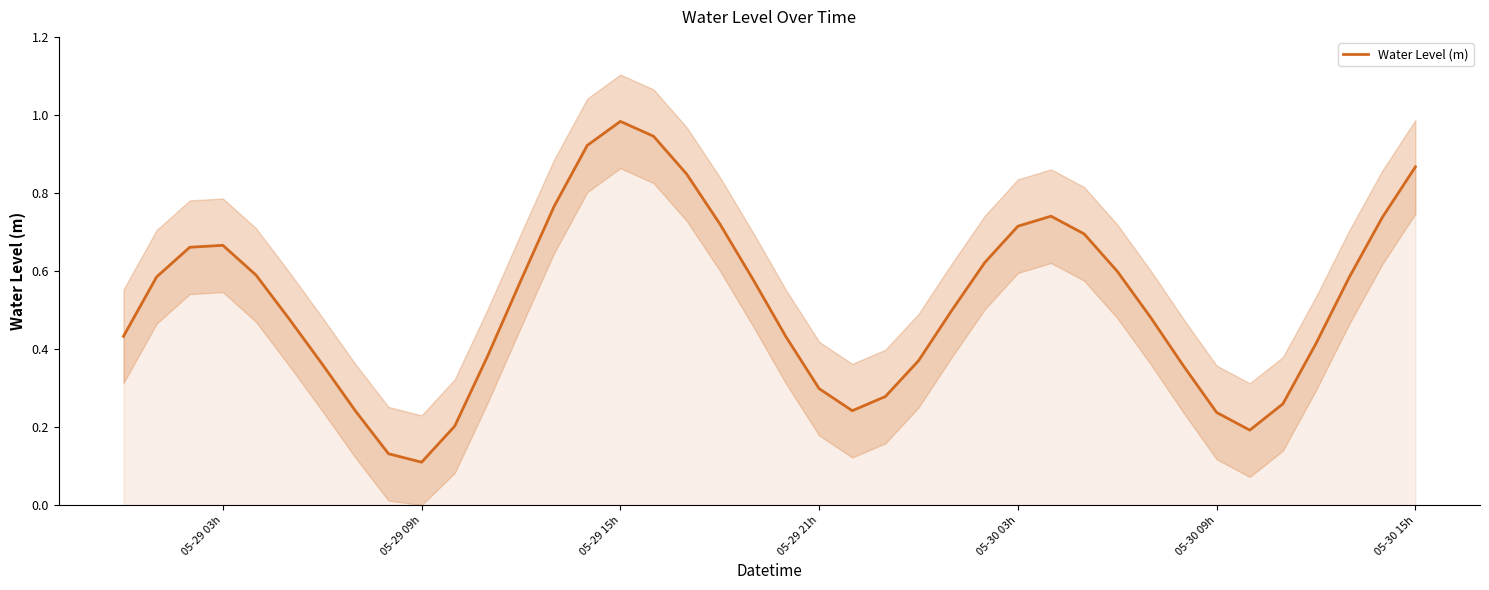

How many lines are shown in the chart?

1